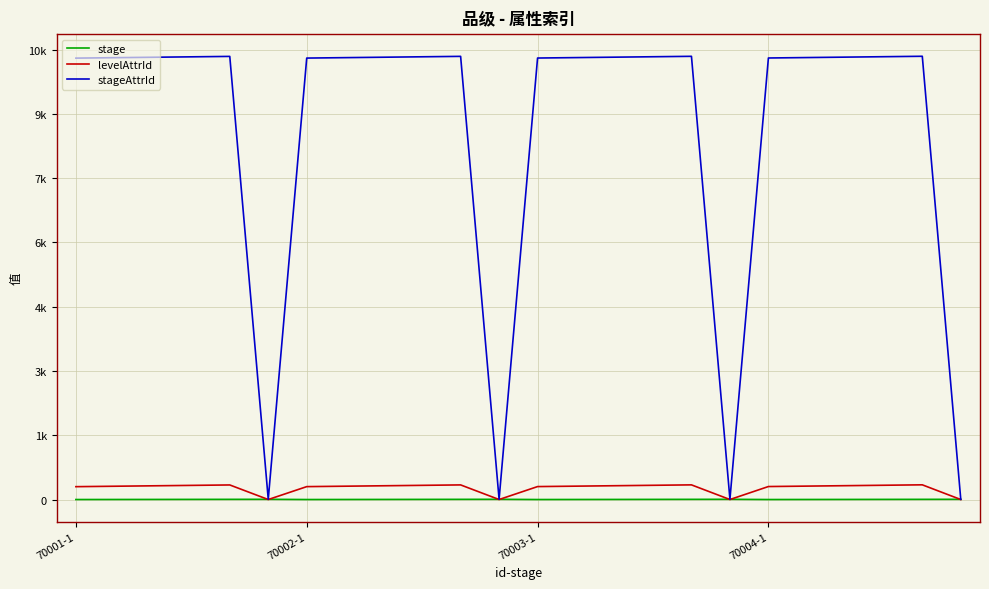

Is this an area chart (filled region under the line)?

No